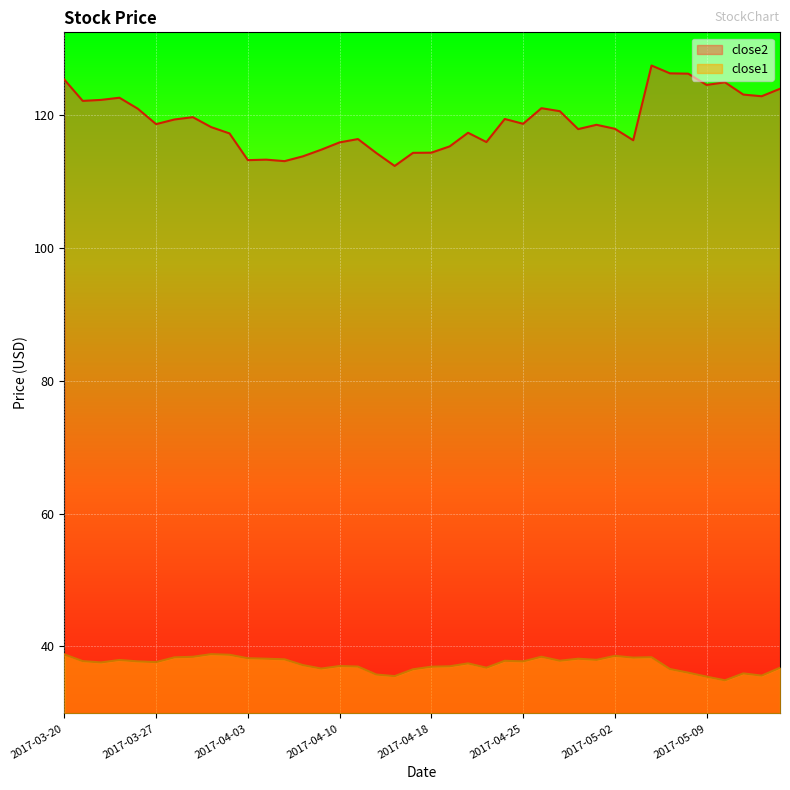

Which category has the highest value across all series?

2017-05-04